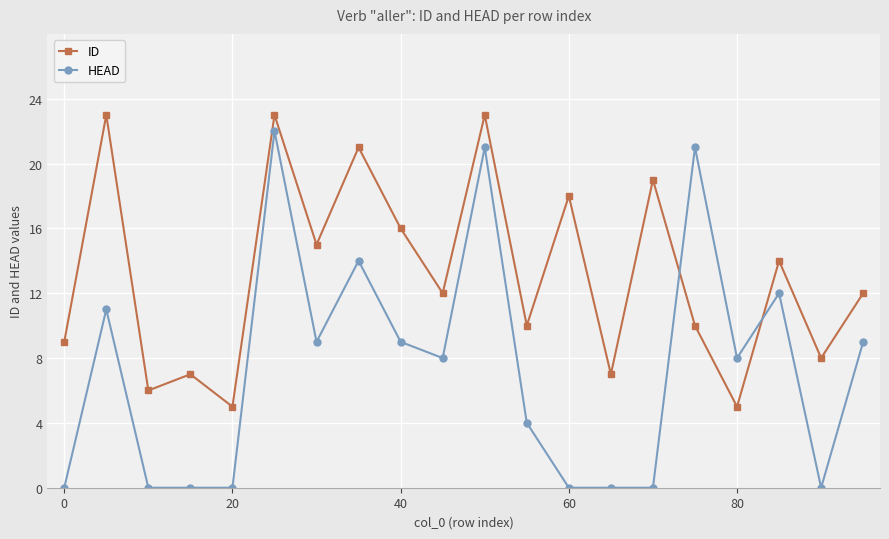

Count the number of categories in the chart.

20